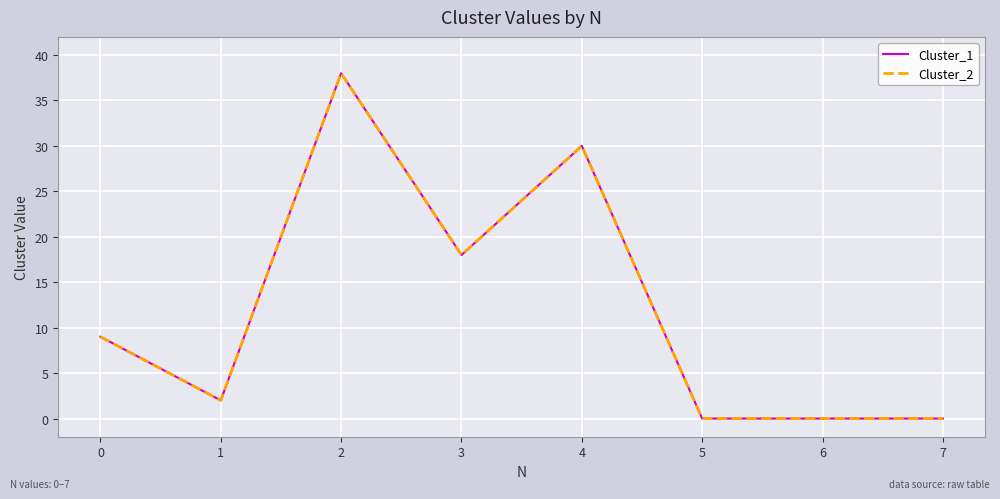

What is the value of the Cluster_1 point at the 4th from the left?

18